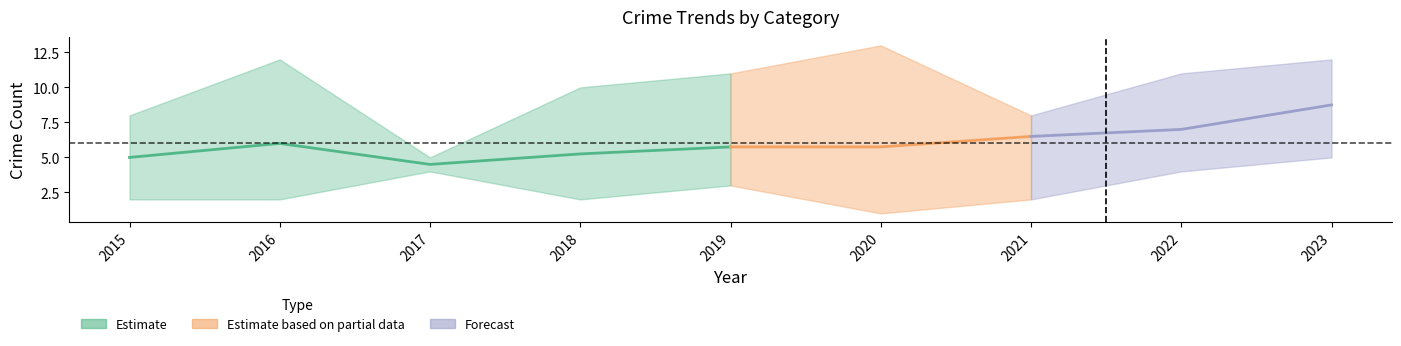

In Criminal Sexual Assault, how many points are higher than both neighbors (excluding endpoints)?

2